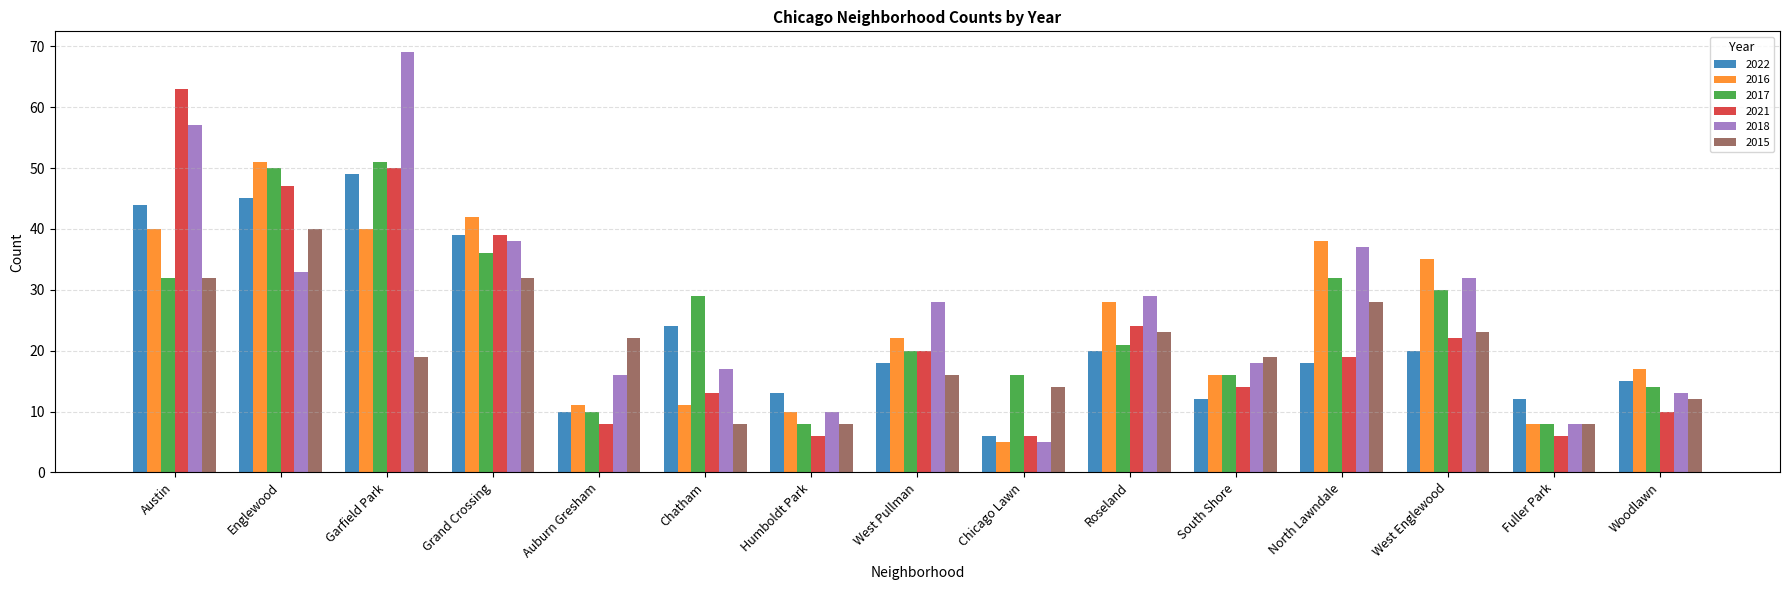

At which category is the sum across all series the highest?

Garfield Park